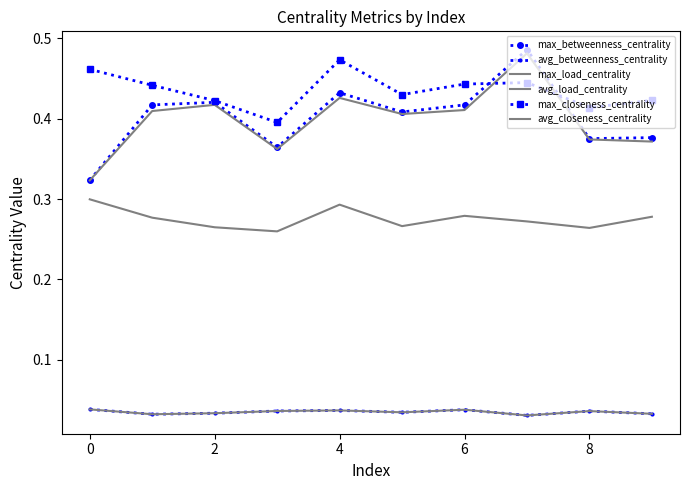

Which series has the largest total across all categories?

max_closeness_centrality